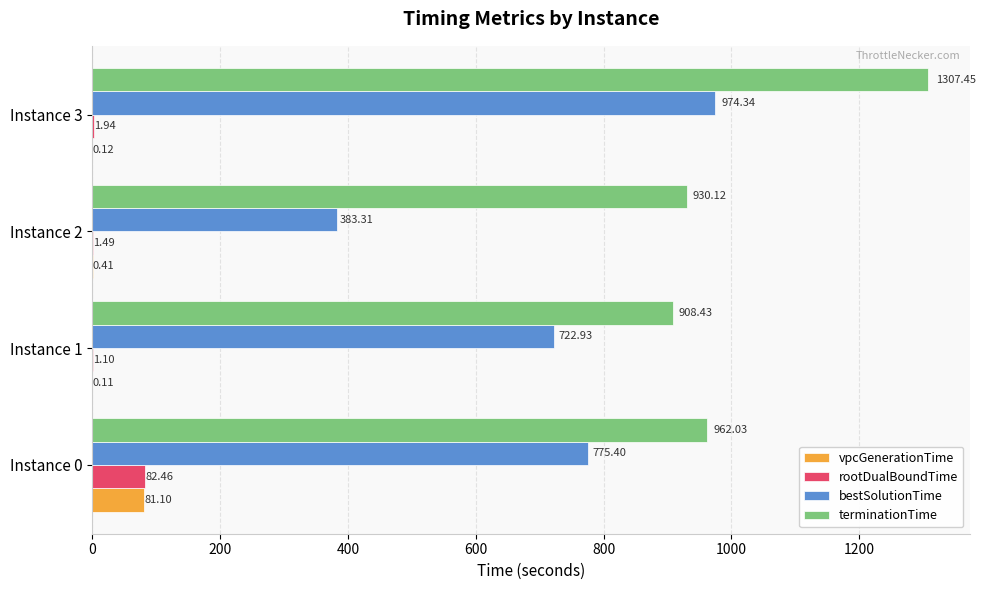

What is the sum of all vpcGenerationTime values?

81.7